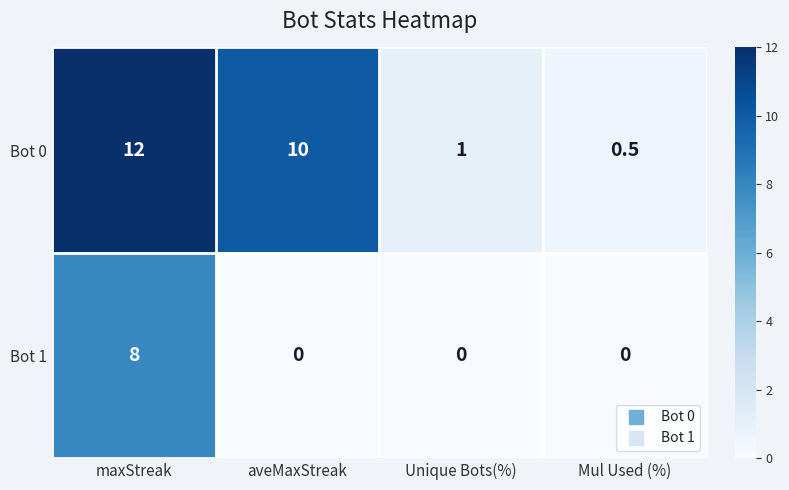

What is the difference between the highest and lowest values at aveMaxStreak?

10.0